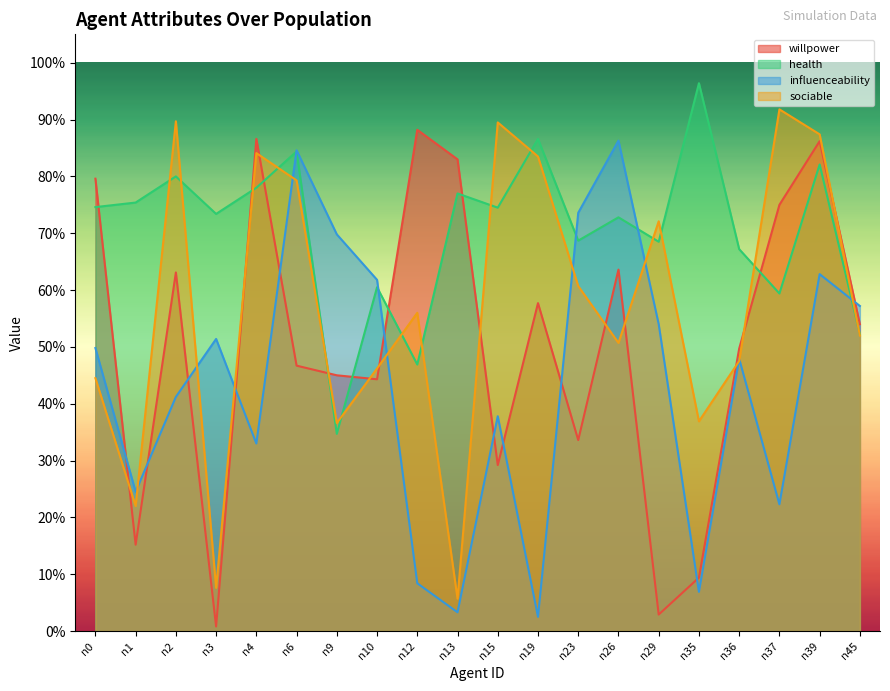

What are all the series names shown in the legend?

willpower, health, influenceability, sociable